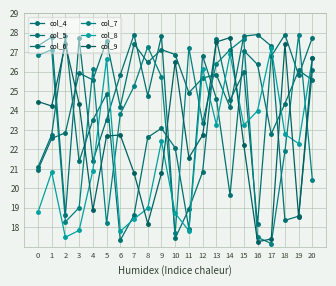

Which label corresponds to the largest value in the chart?

16